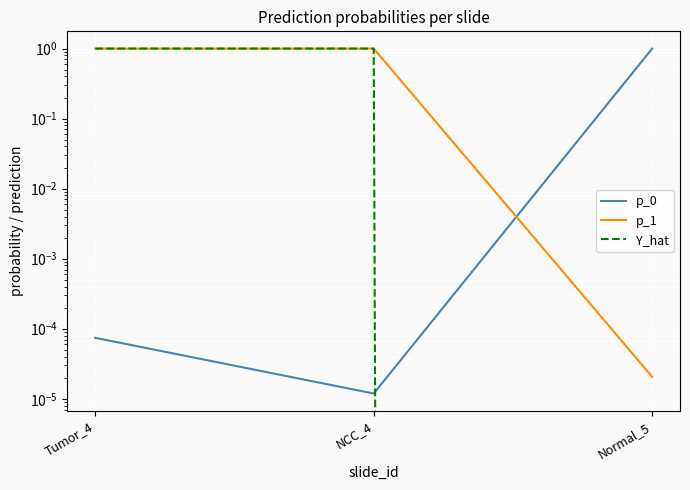

What is the greatest value displayed?

1.0